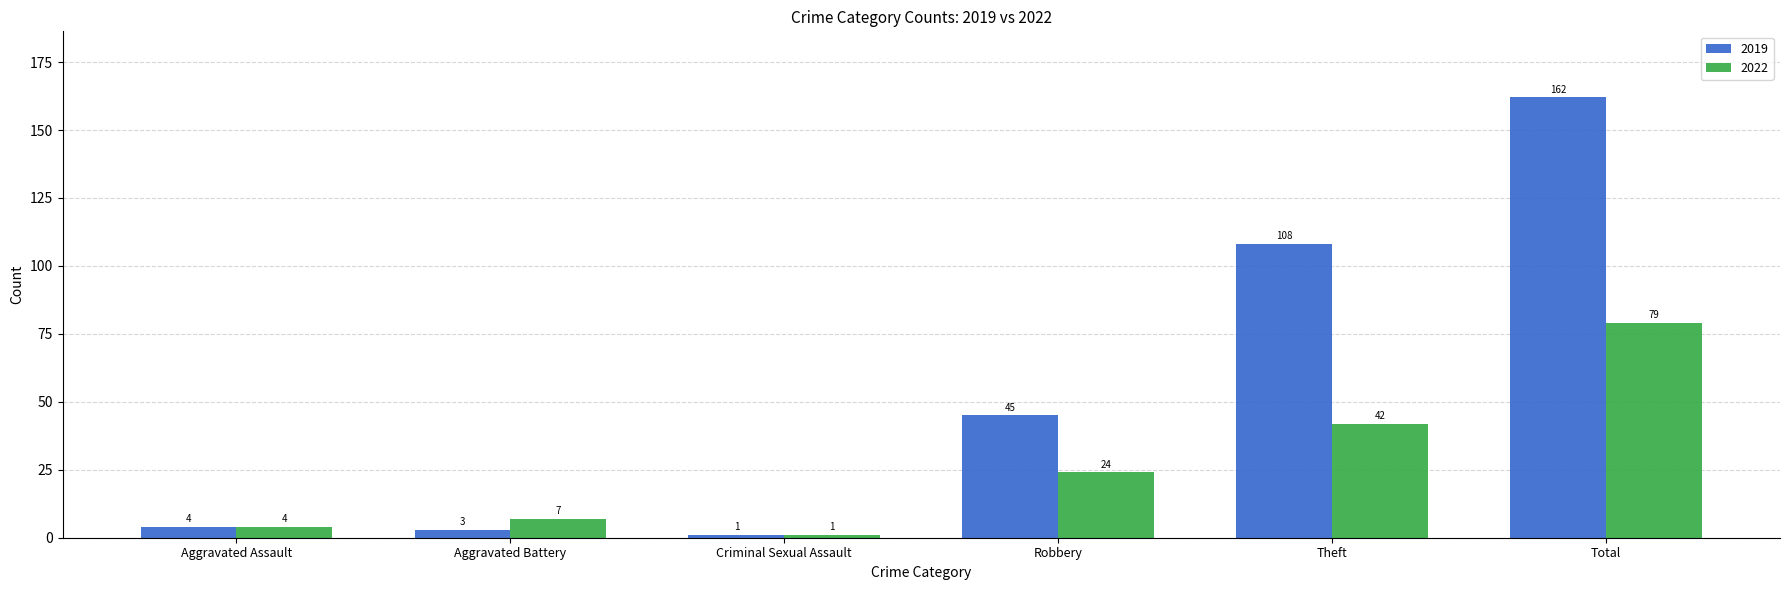

Rank the series at Theft from lowest to highest value.

2022, 2019